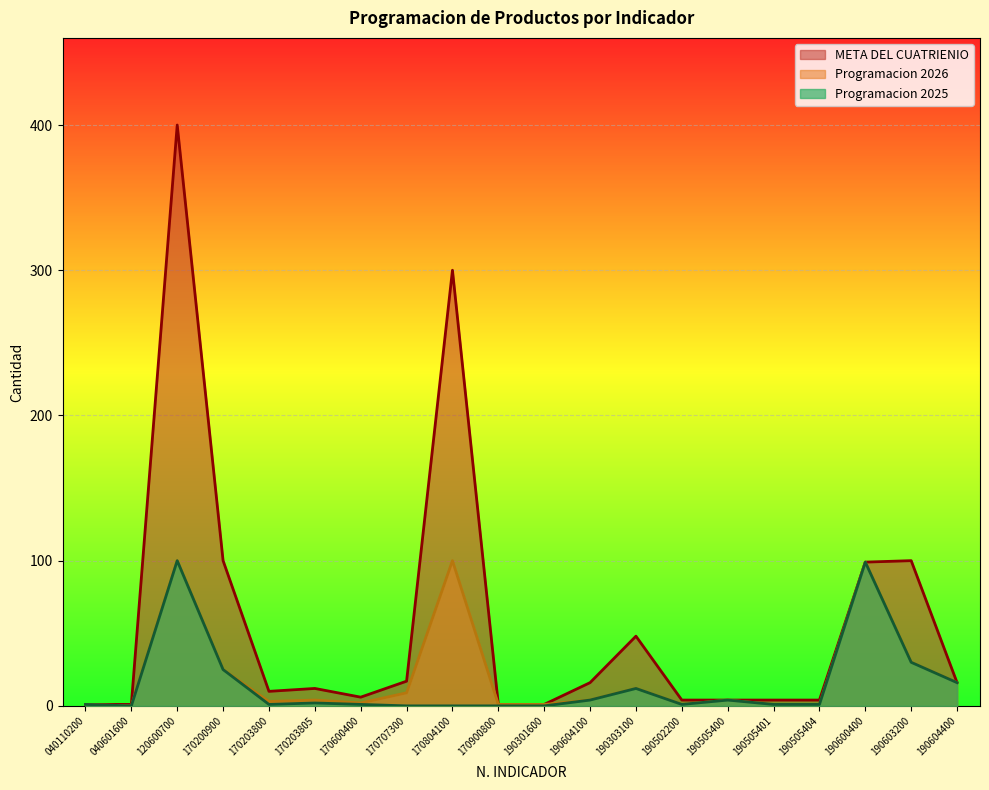

Which series has the widest spread of values?

META DEL CUATRIENIO